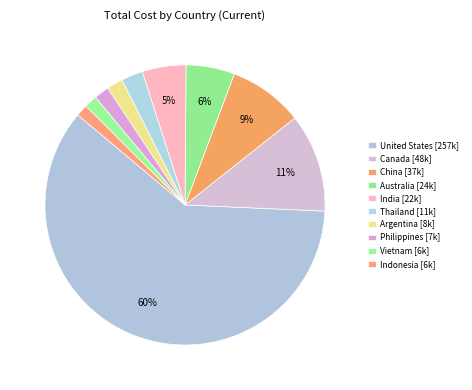

Count the number of slices in the pie.

10